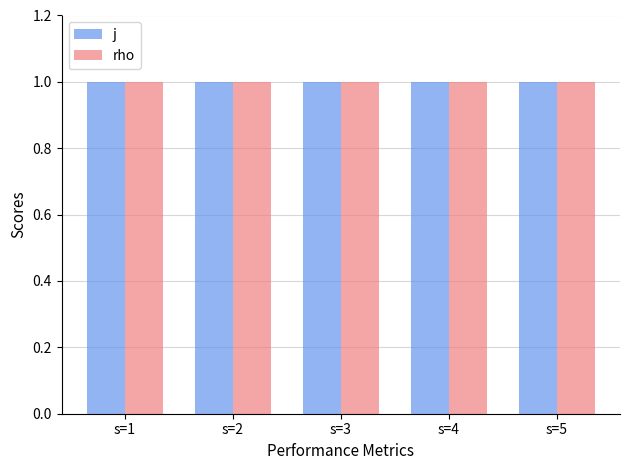

How many bars are there in each group?

2